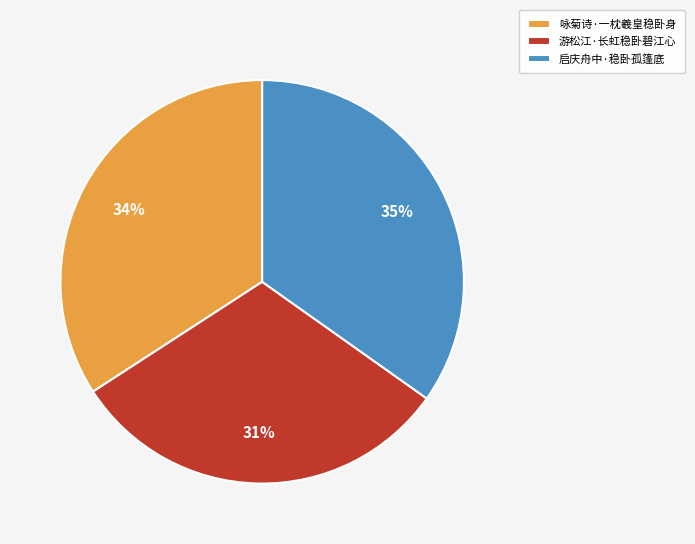

Is it true that 启庆舟中·稳卧孤篷底 is 21% of the pie?

False